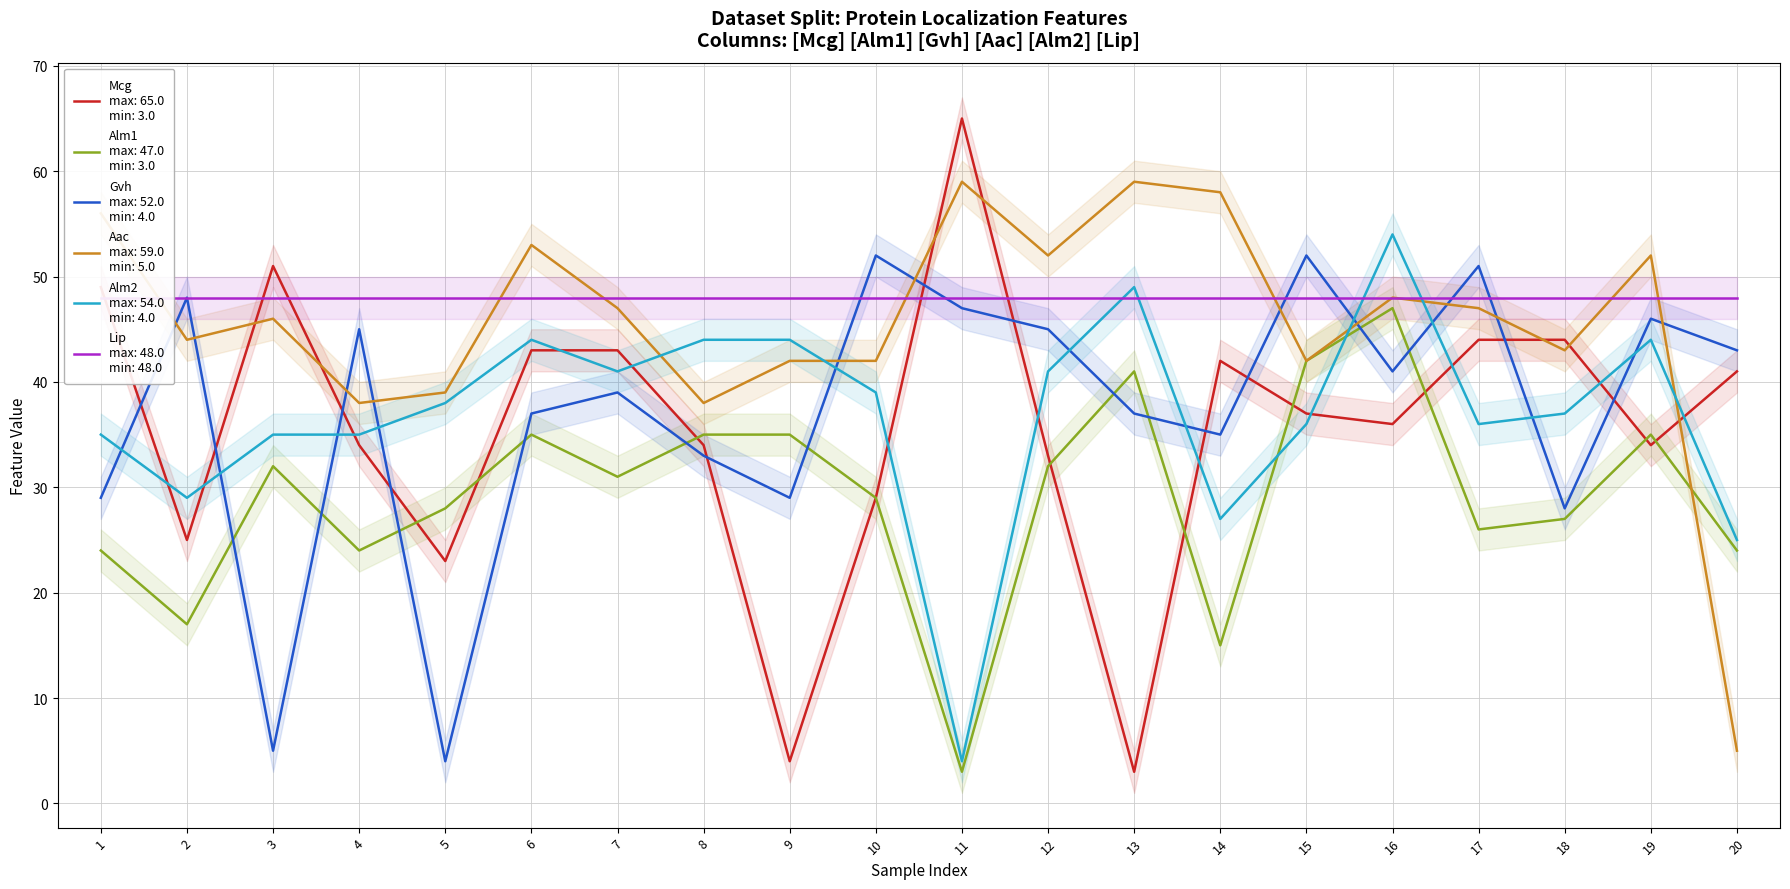

What is the difference between the maximum and minimum values in the Alm1 series?

44